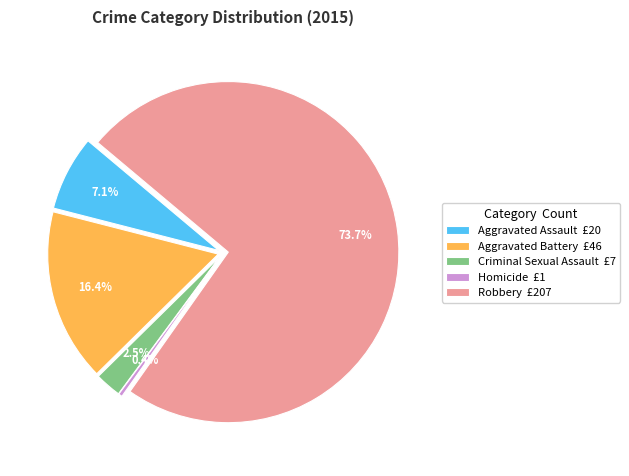

How many segments does this pie chart have?

5